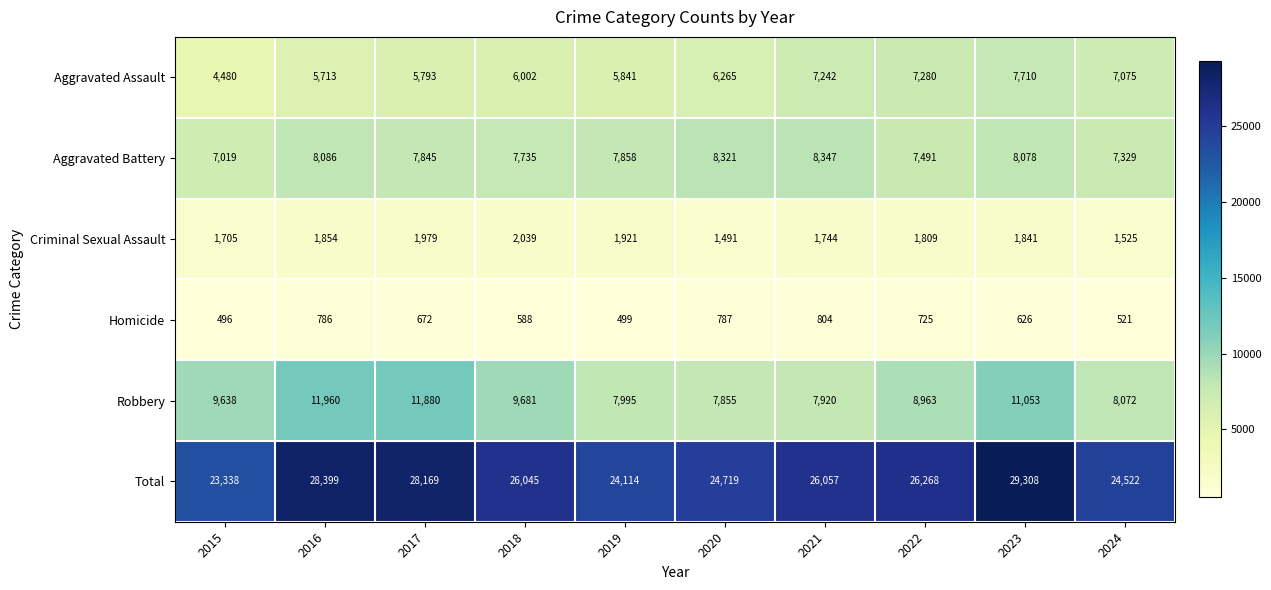

The value of Total at 2018 is 26045. True or false?

True